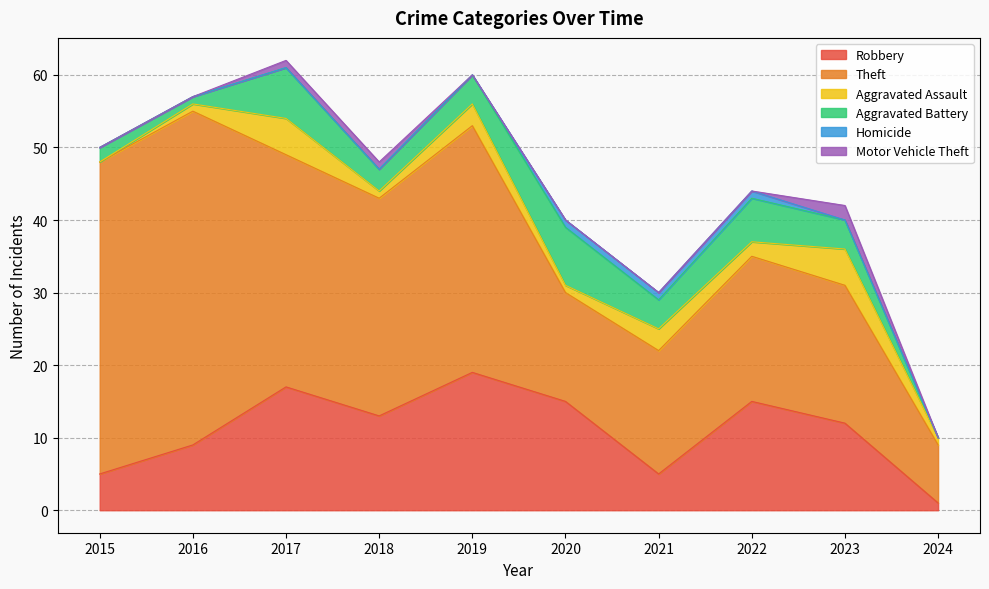

At which category is the sum across all series the highest?

2017